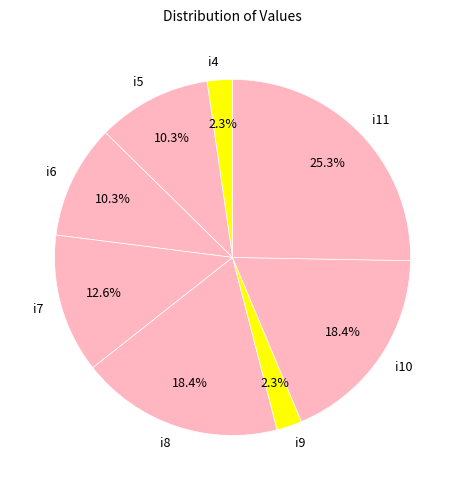

Which category has the biggest portion of the pie?

i11